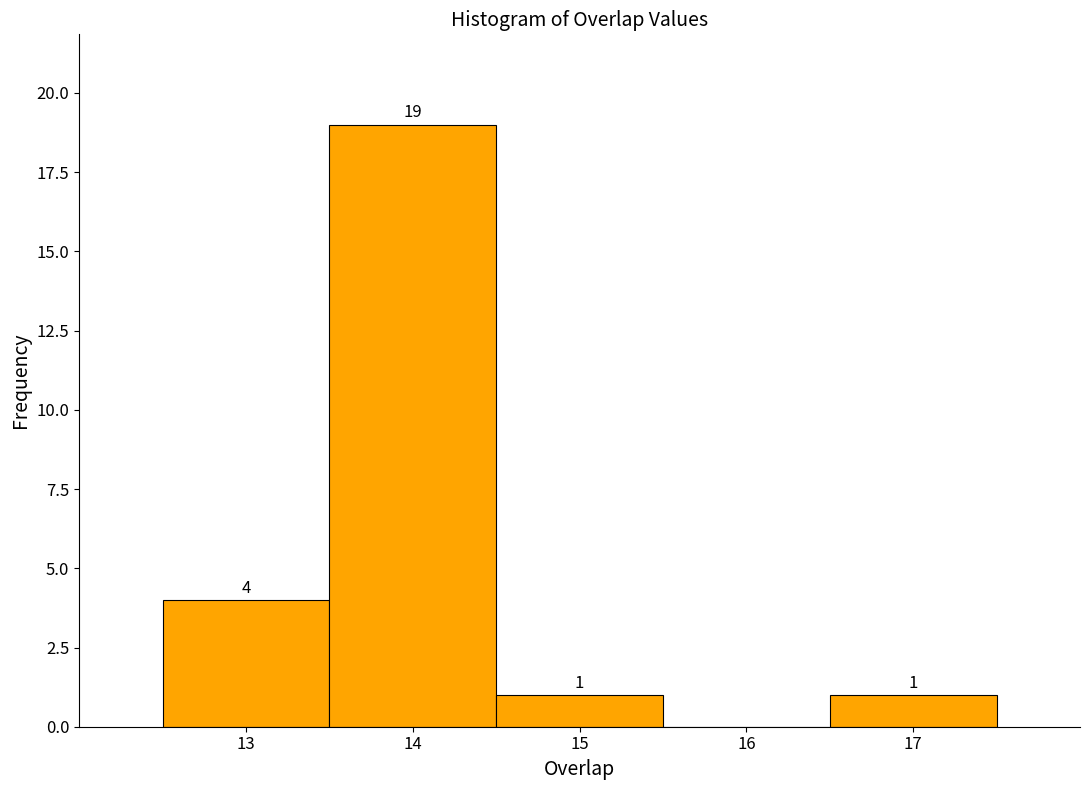

Over which range of the x-axis is the bar tallest?

13.5 to 14.5